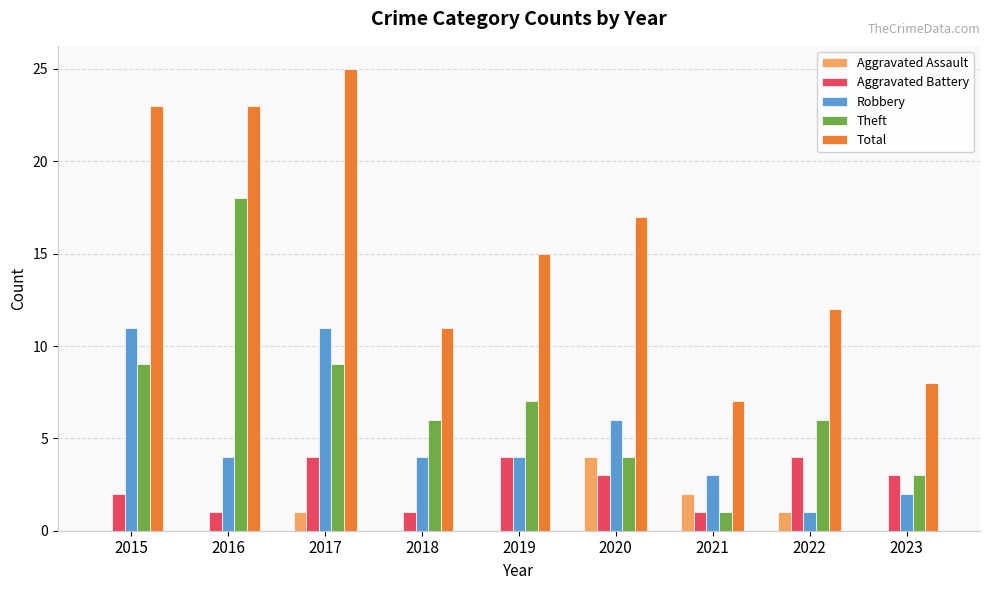

What is the sum of all Aggravated Assault values?

8